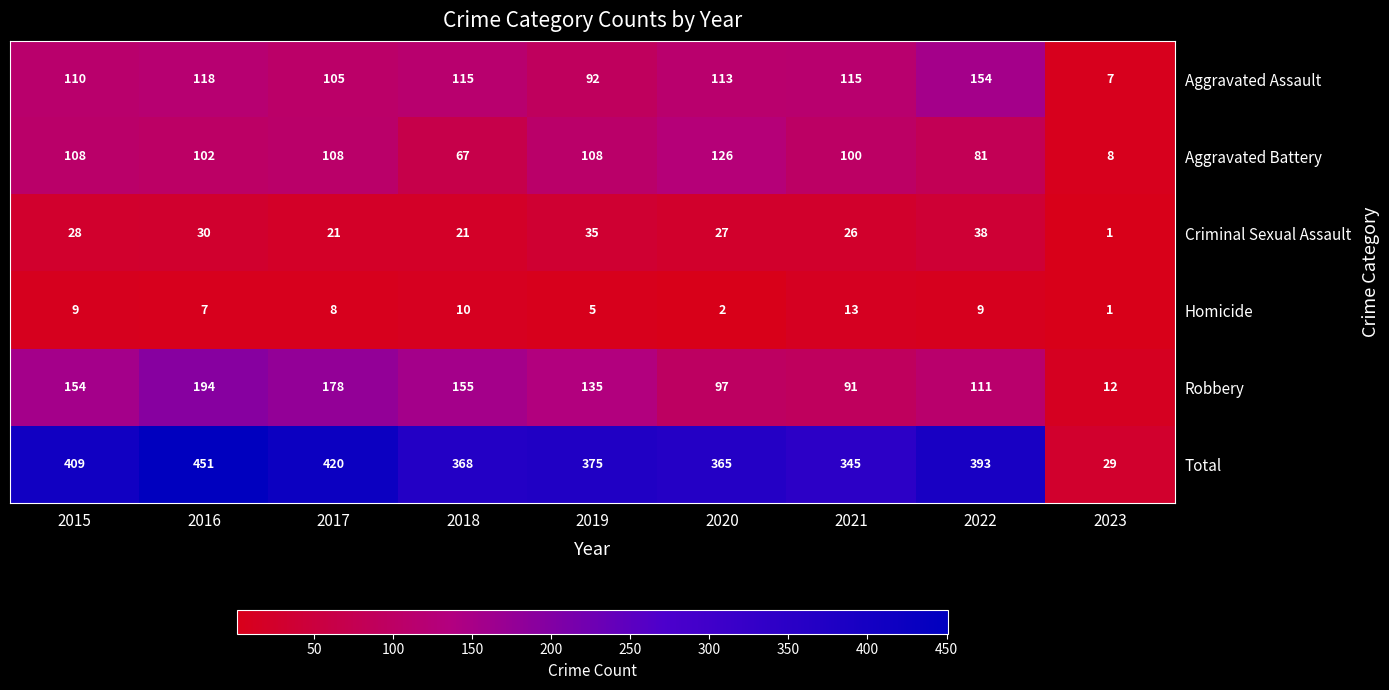

List the series in order of their peak value, lowest first.

Homicide, Criminal Sexual Assault, Aggravated Battery, Aggravated Assault, Robbery, Total